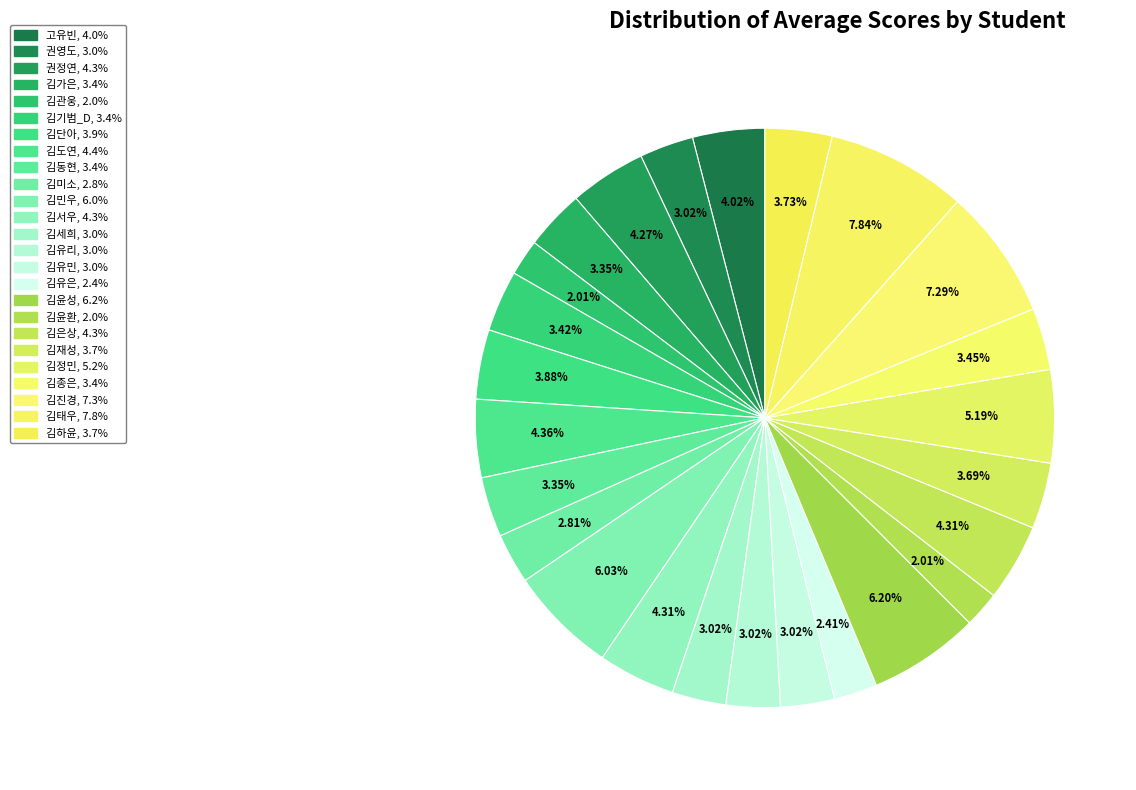

To the nearest percent, what portion does 김단아 represent?

4%